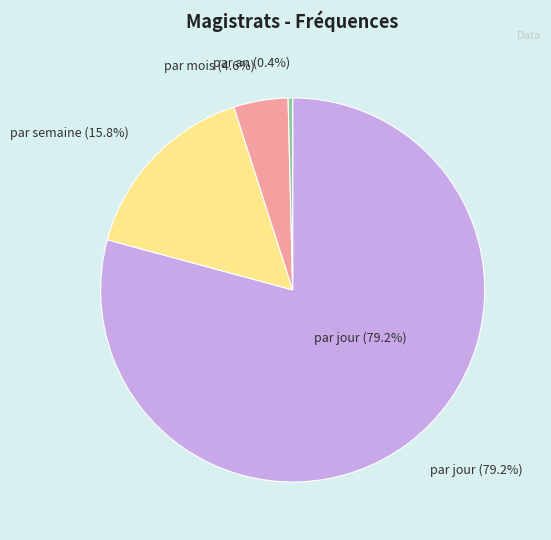

Approximately how many times larger is the value at par mois compared to par jour?

0.1